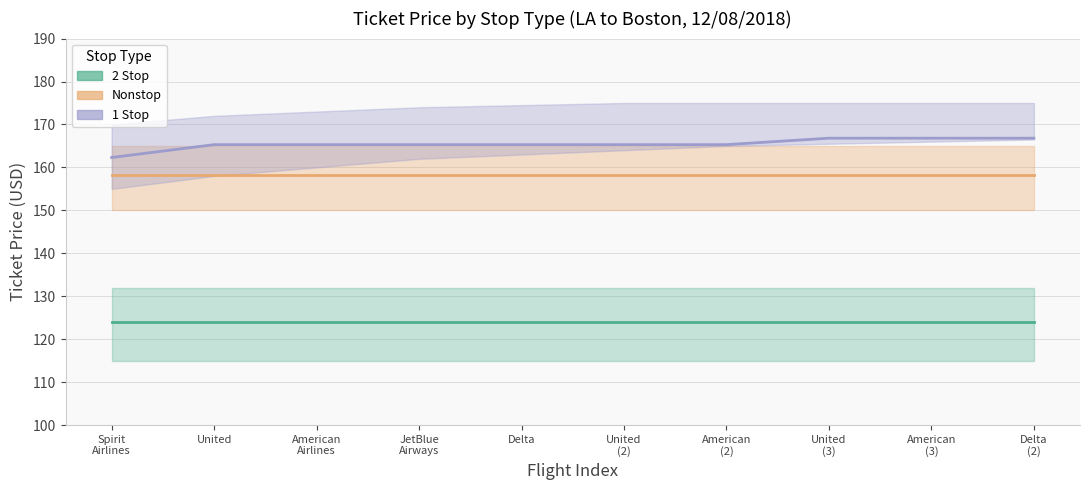

At which label is Nonstop closest to 158?

Spirit
Airlines